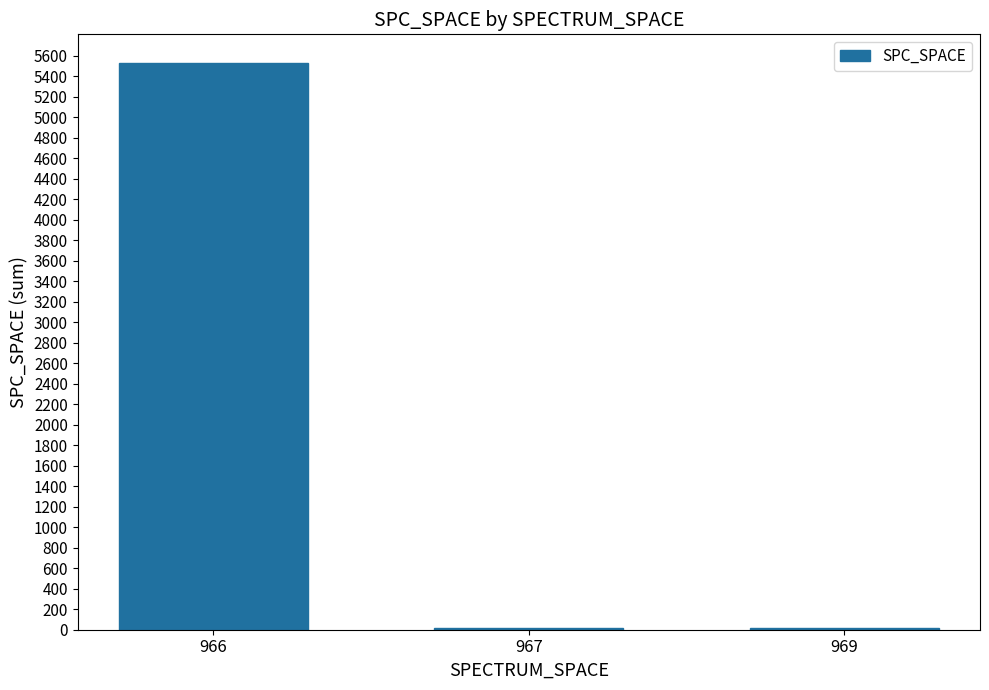

Between 966 and 967, which is larger?

966